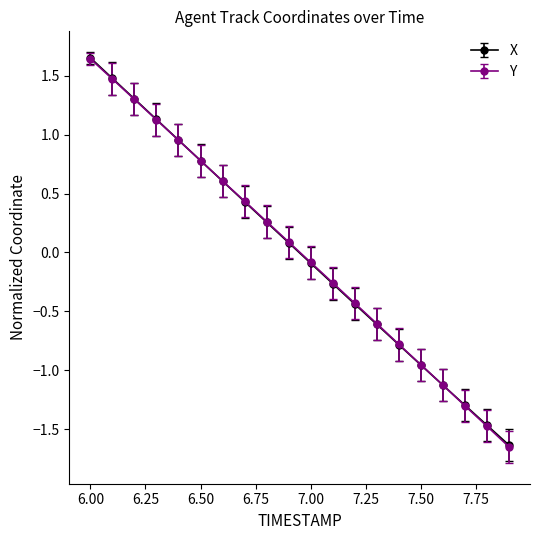

At how many categories does at least one series exceed 0?

10